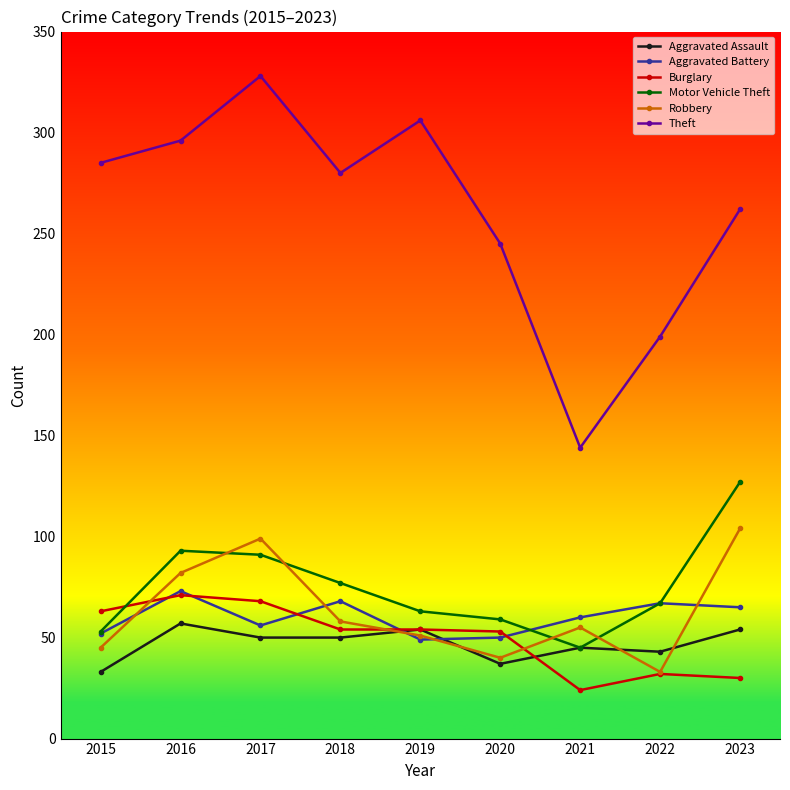

Rank the series at 2020 from highest to lowest value.

Theft, Motor Vehicle Theft, Burglary, Aggravated Battery, Robbery, Aggravated Assault